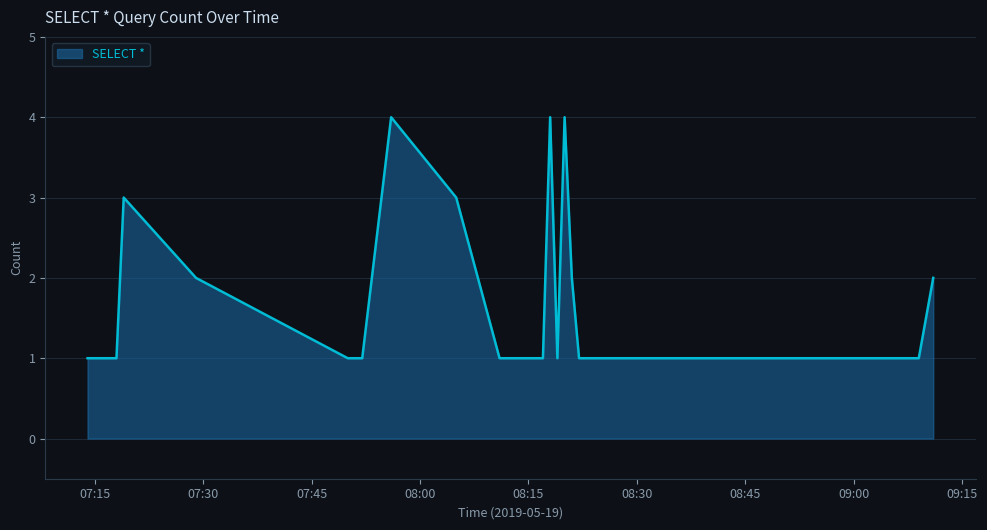

What is the difference between the maximum and minimum values?

3